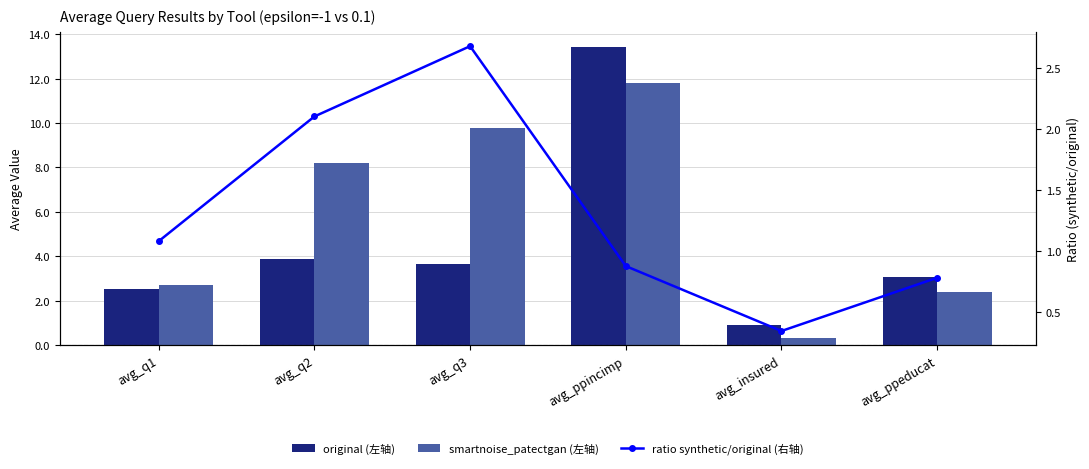

How many groups of bars are there?

6